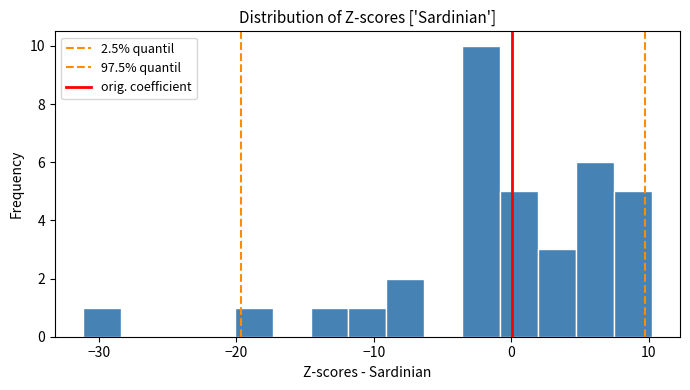

Read against the x-axis, roughly where is the centre of the tallest bar?

-2